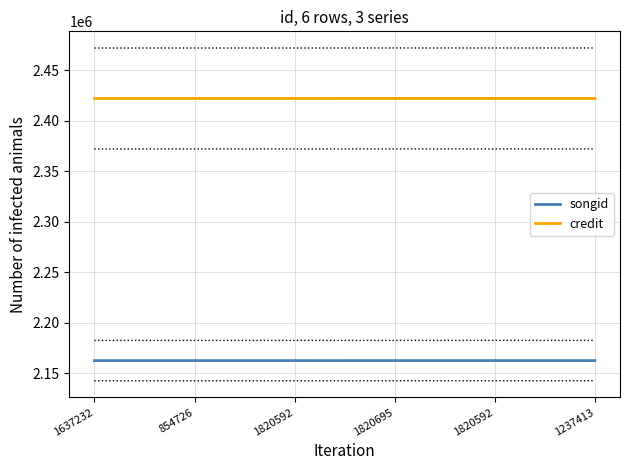

Is the value of credit at 854726 greater than the value of songid at 1820592?

Yes